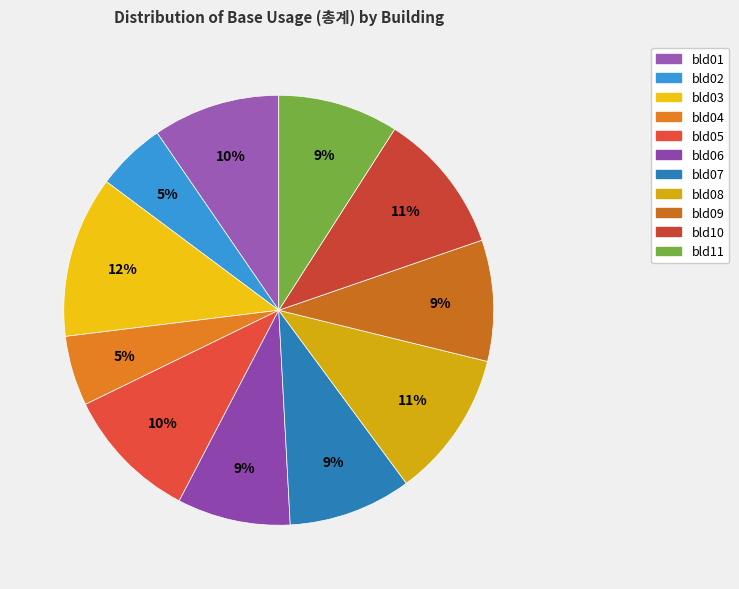

Count the number of slices in the pie.

11